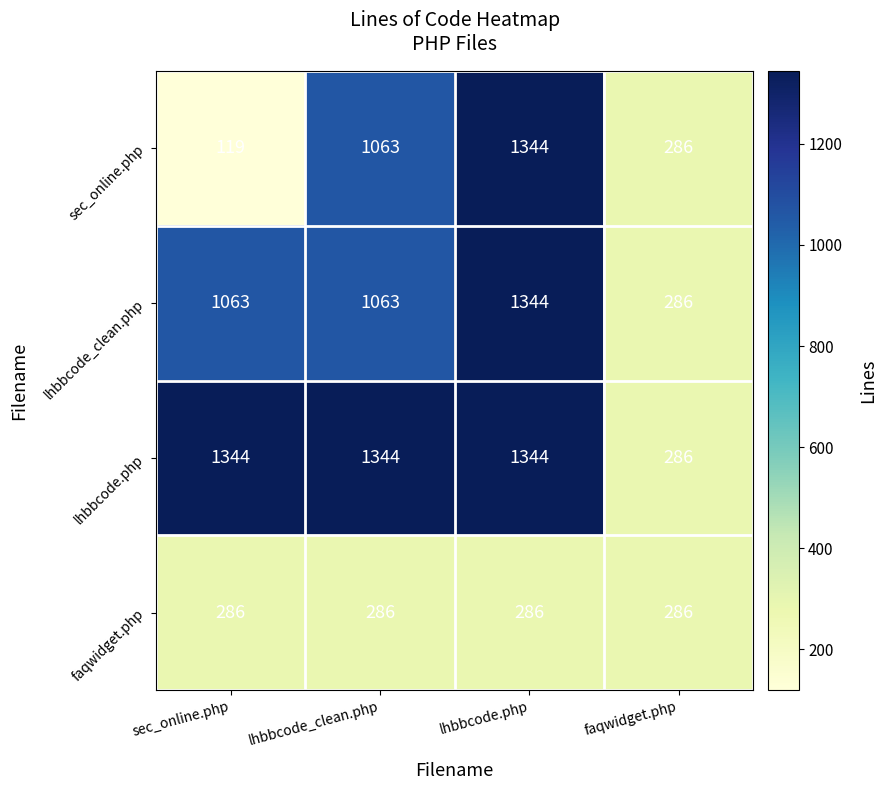

How many distinct data groups are displayed?

4